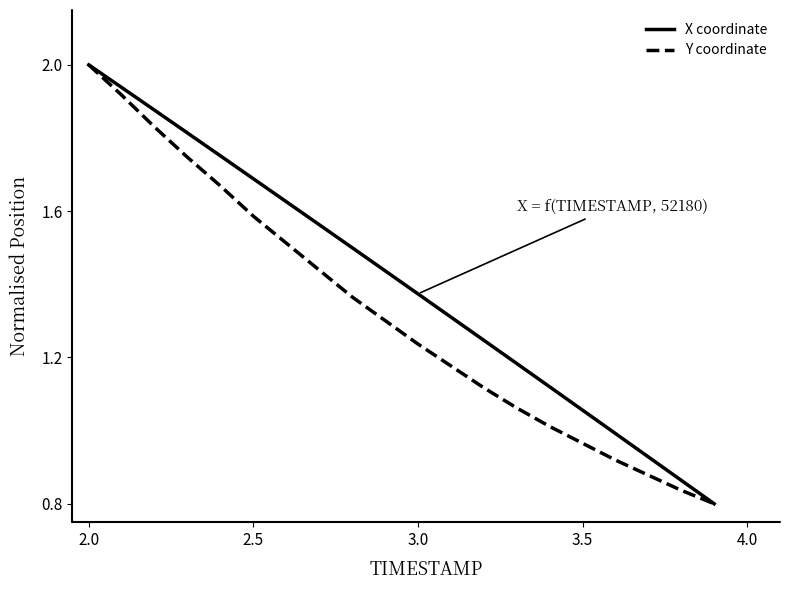

How many lines are shown in the chart?

2